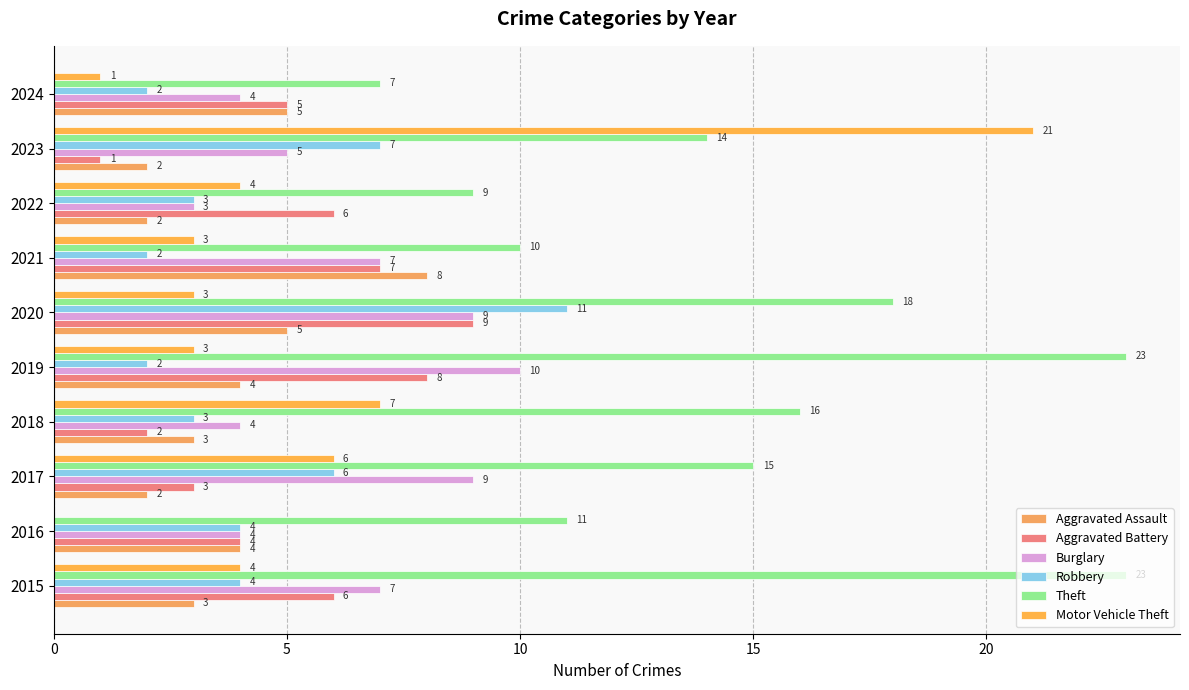

How many distinct data groups are displayed?

6